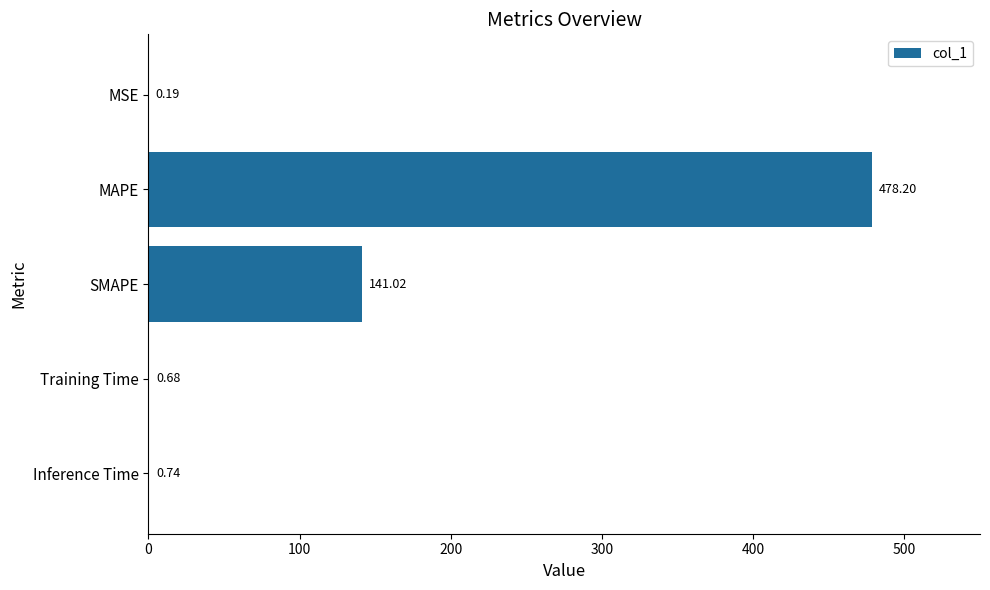

Which label corresponds to the largest value in the chart?

MAPE